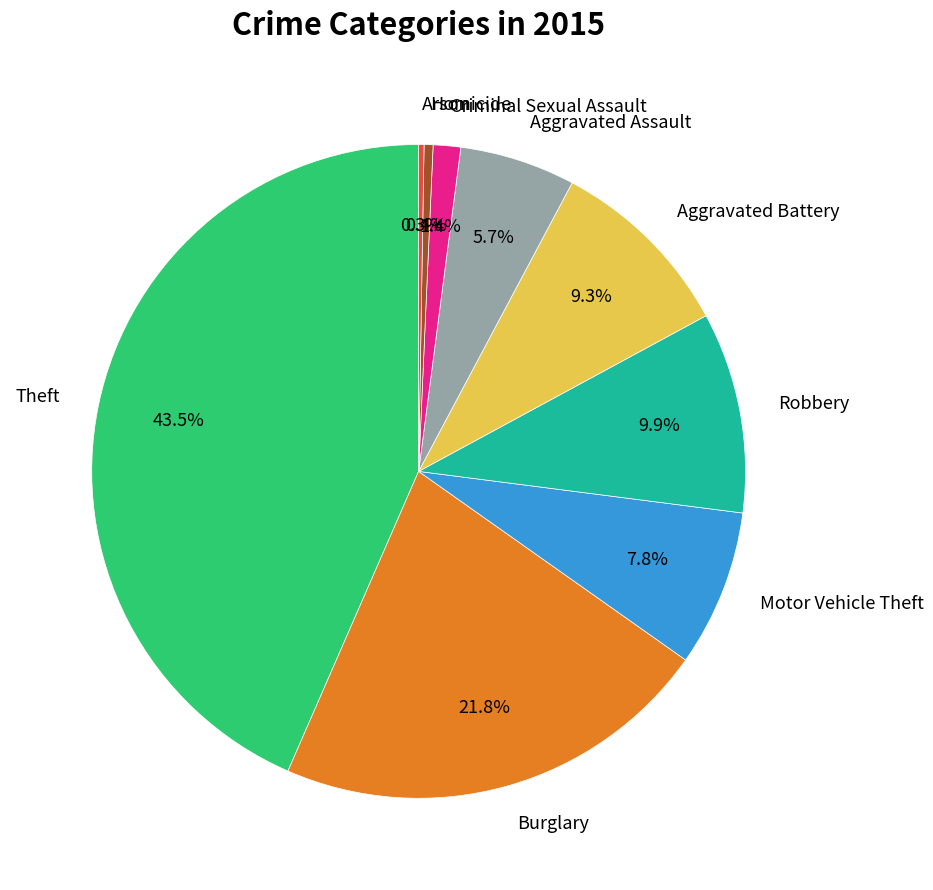

Is there any slice that represents more than half of the pie?

No